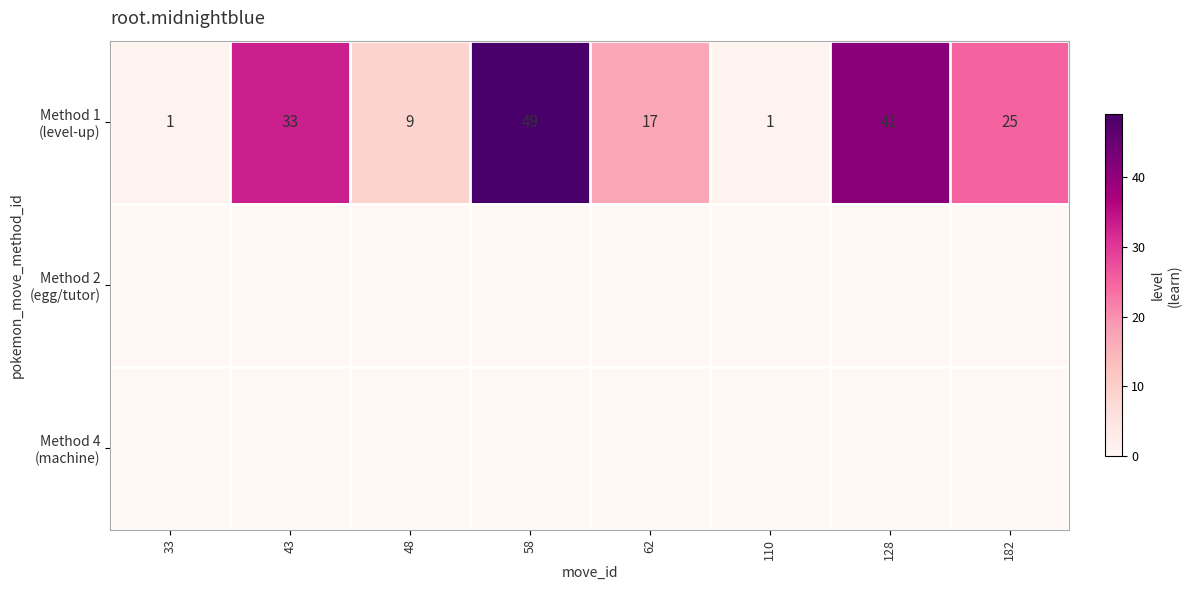

The value of Method 4 (machine) at 58 is 0. True or false?

True